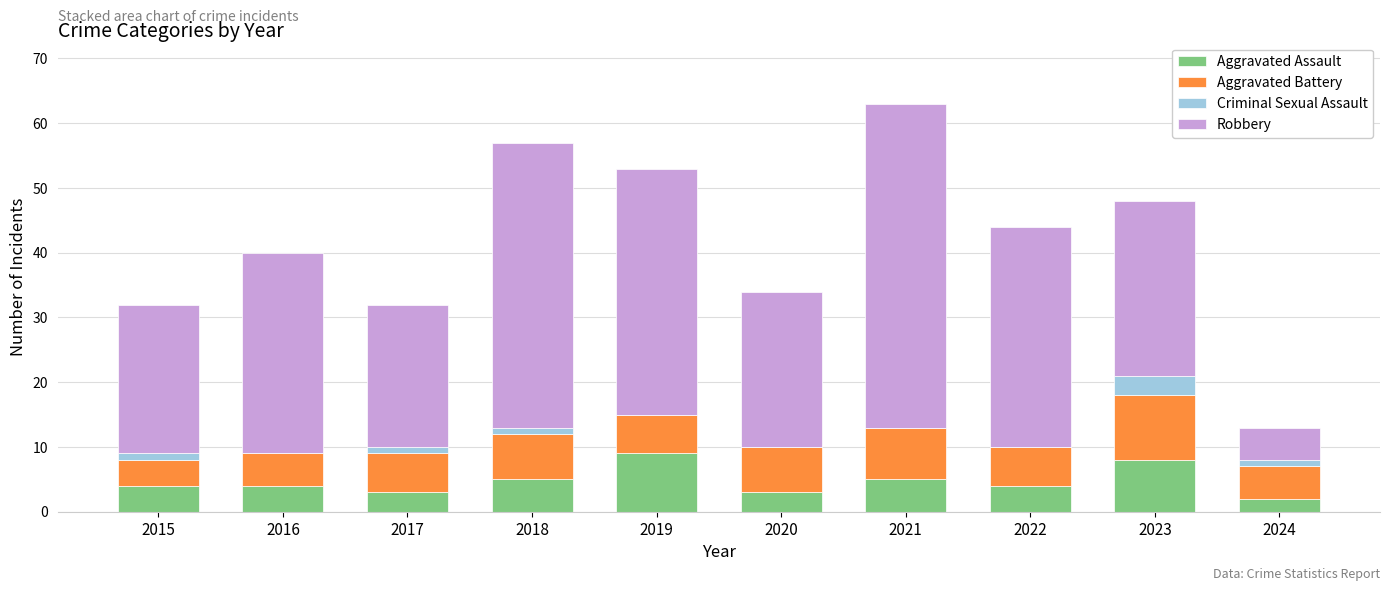

What is the sum of all Aggravated Assault values?

47